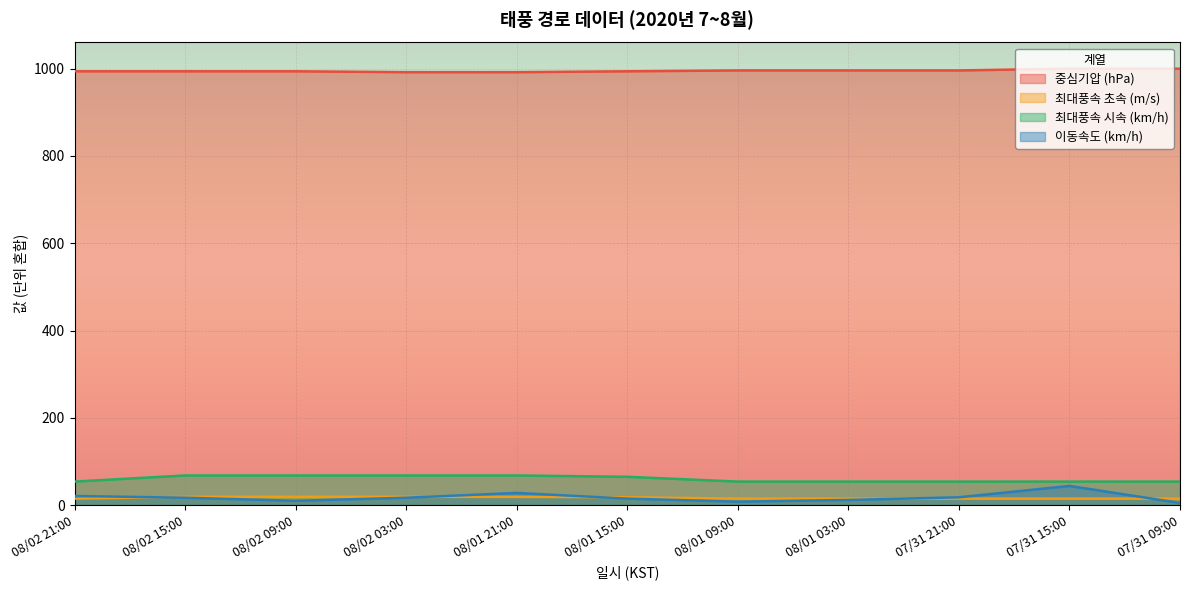

What is the difference between the 중심기압 (hPa) values at 07/31 15:00 and 08/02 03:00?

8